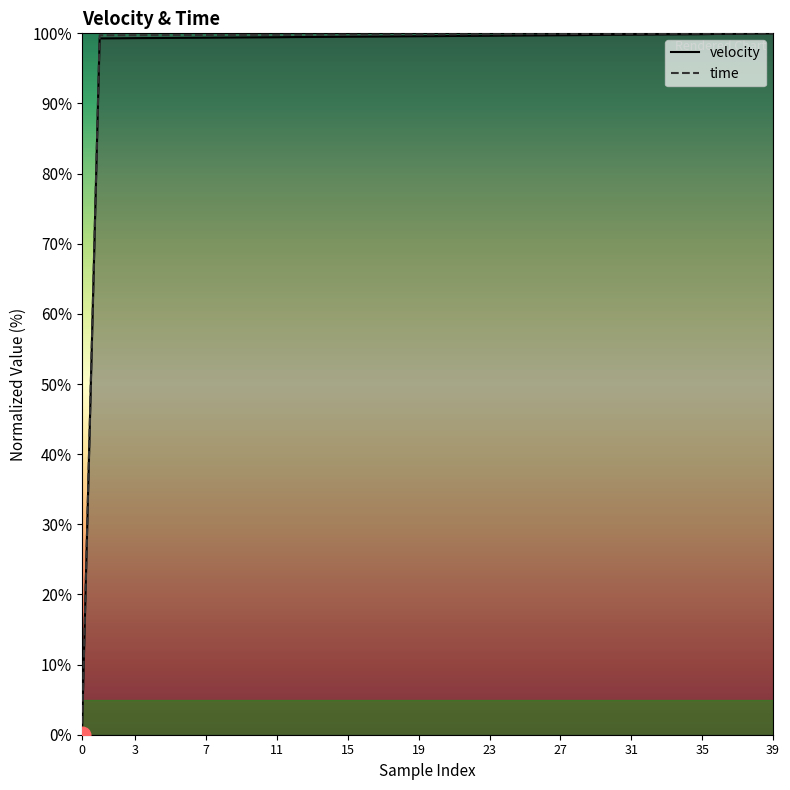

Is it true that time equals 36.6 at 31?

False